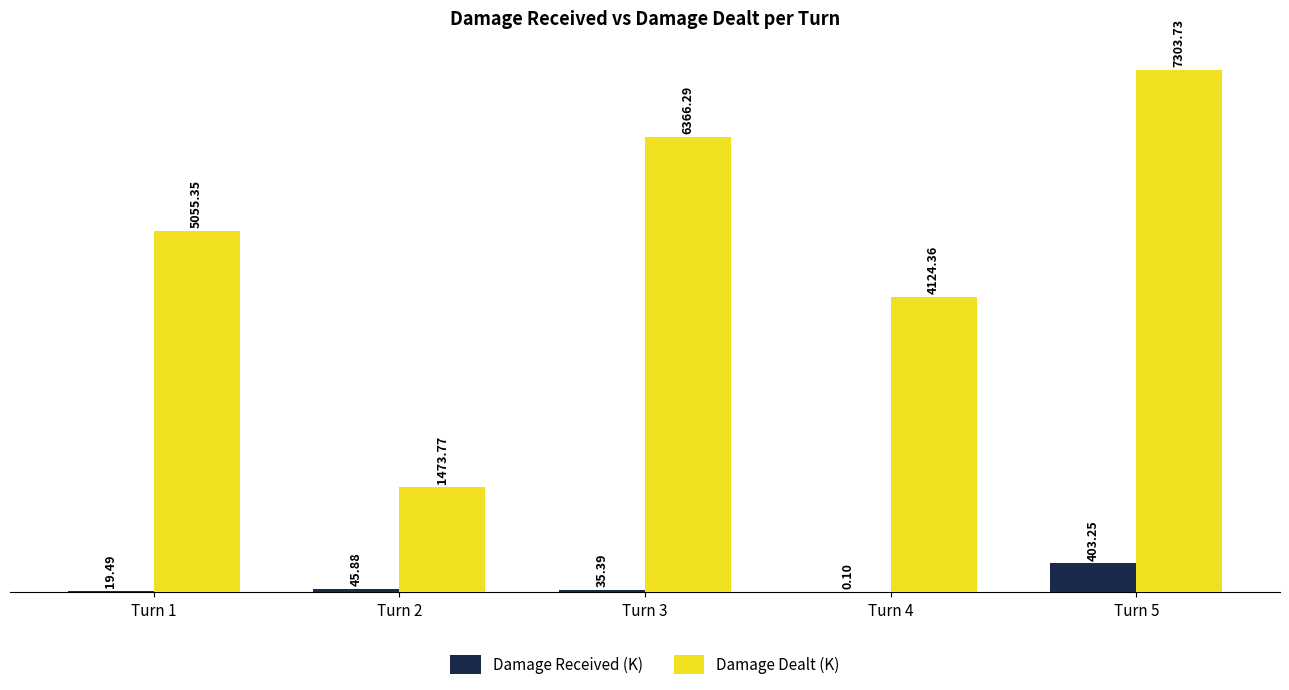

Which series has the largest total across all categories?

Damage Dealt (K)